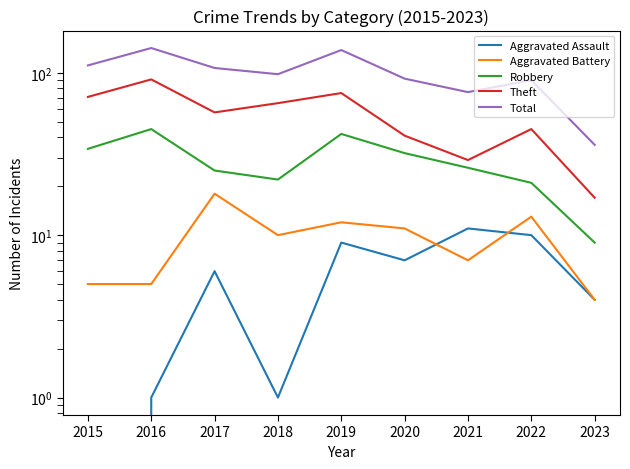

At which category does the chart reach its peak across all series?

2016